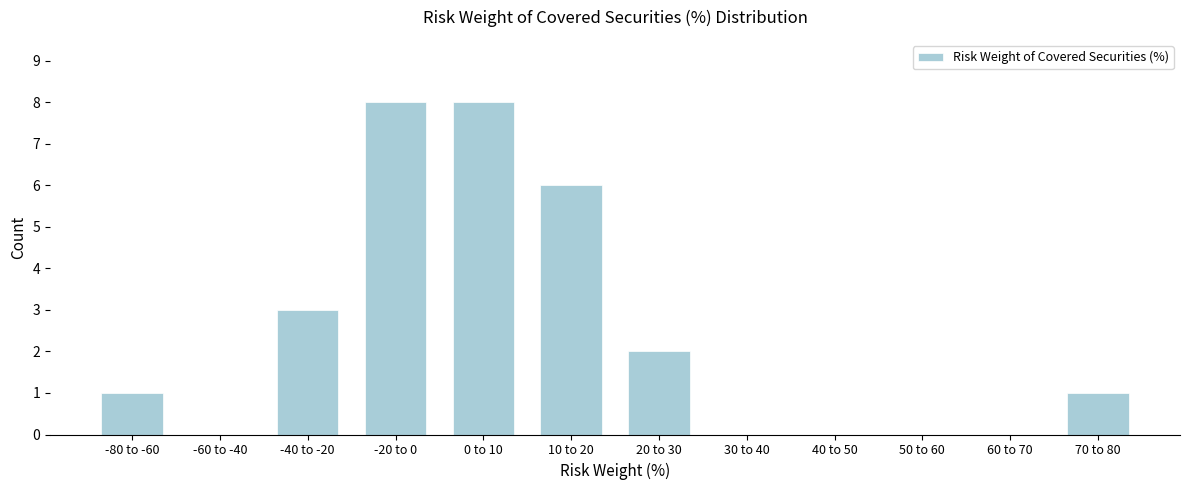

Reading left to right, list all the values displayed in this chart.

-80 to -60=1	-60 to -40=0	-40 to -20=3	-20 to 0=8	0 to 10=8	10 to 20=6	20 to 30=2	30 to 40=0	40 to 50=0	50 to 60=0	60 to 70=0	70 to 80=1